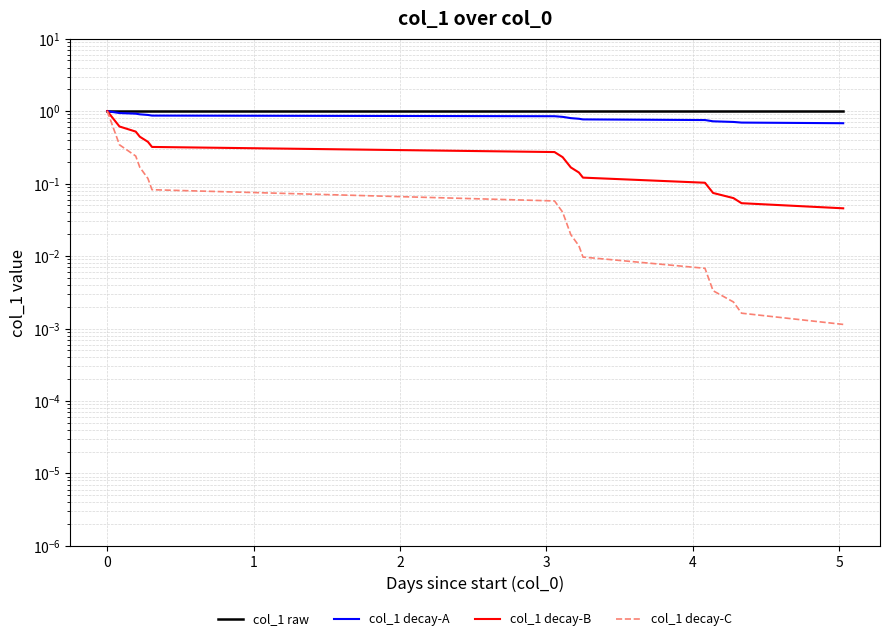

True or false: col_1 raw has more than 2 points higher than both neighbors.

False